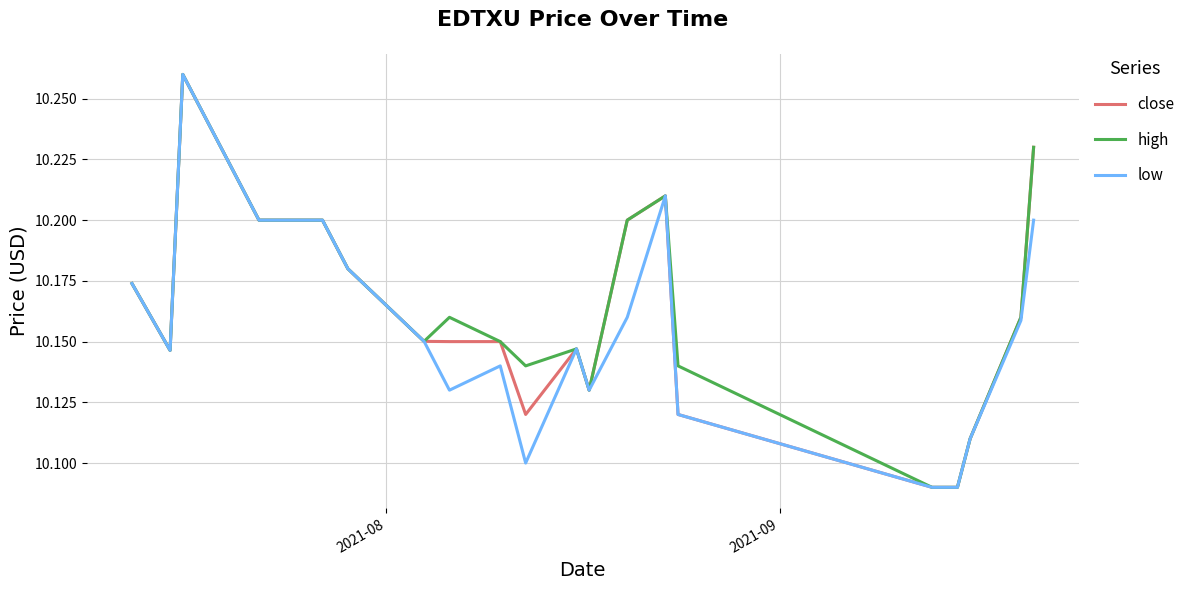

Count the close values in the range 10 to 11.

20